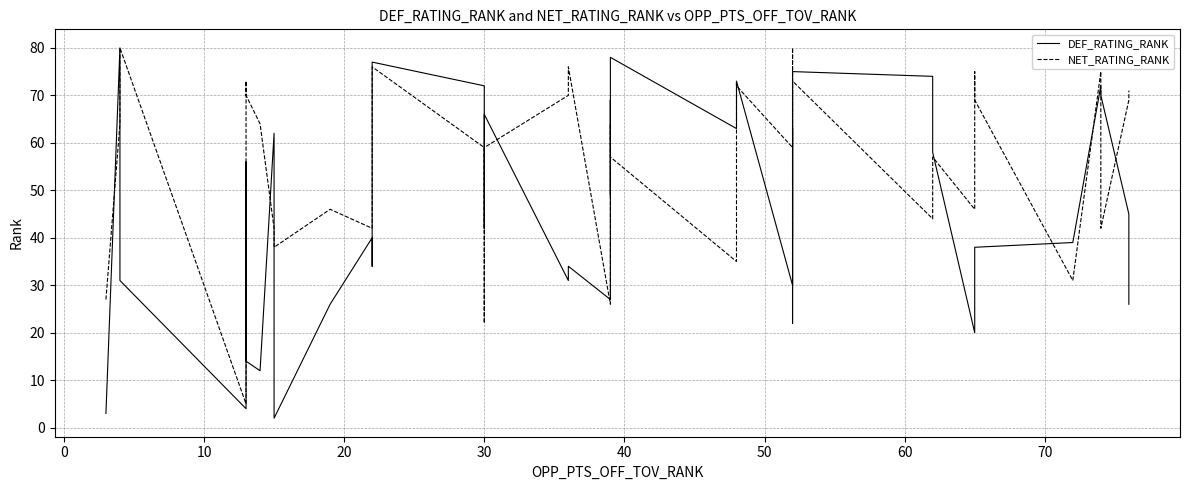

What is the maximum value for DEF_RATING_RANK?

80